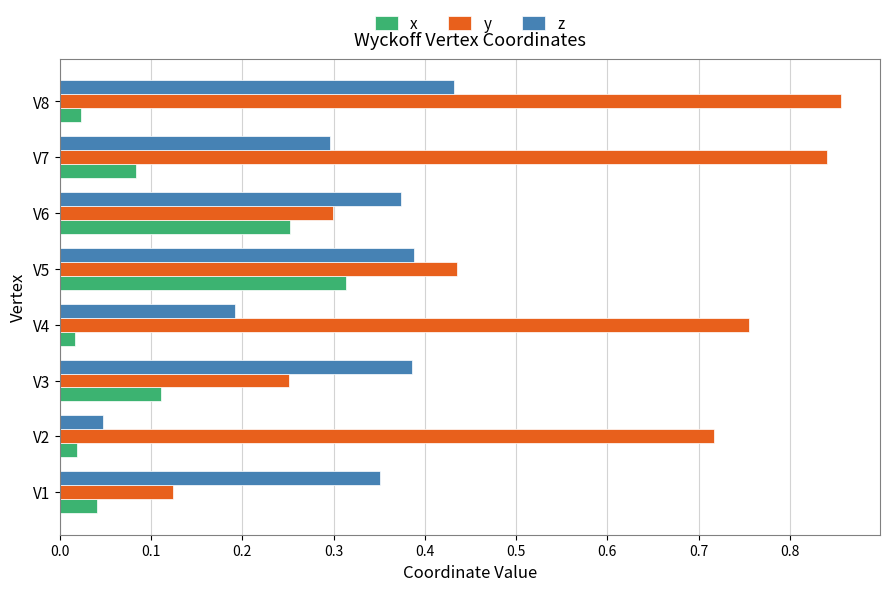

List the series in order of their overall mean, highest first.

y, z, x